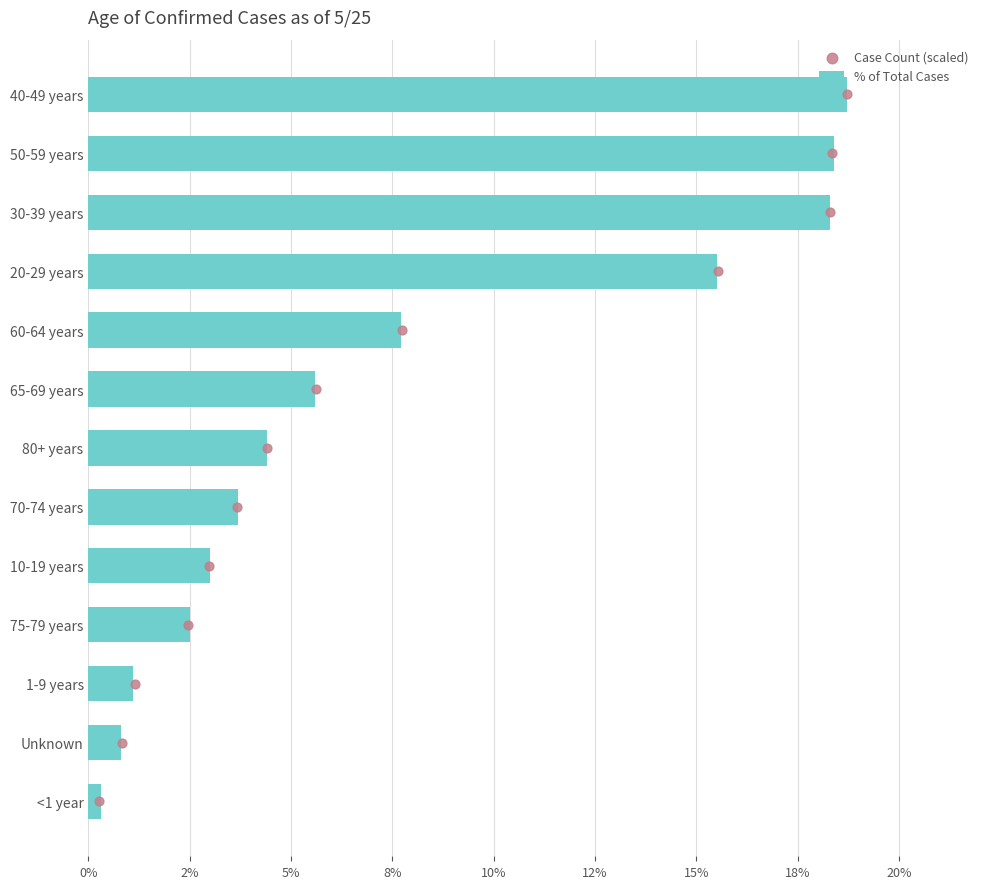

Which series reaches the minimum Y coordinate?

Case Count (scaled)